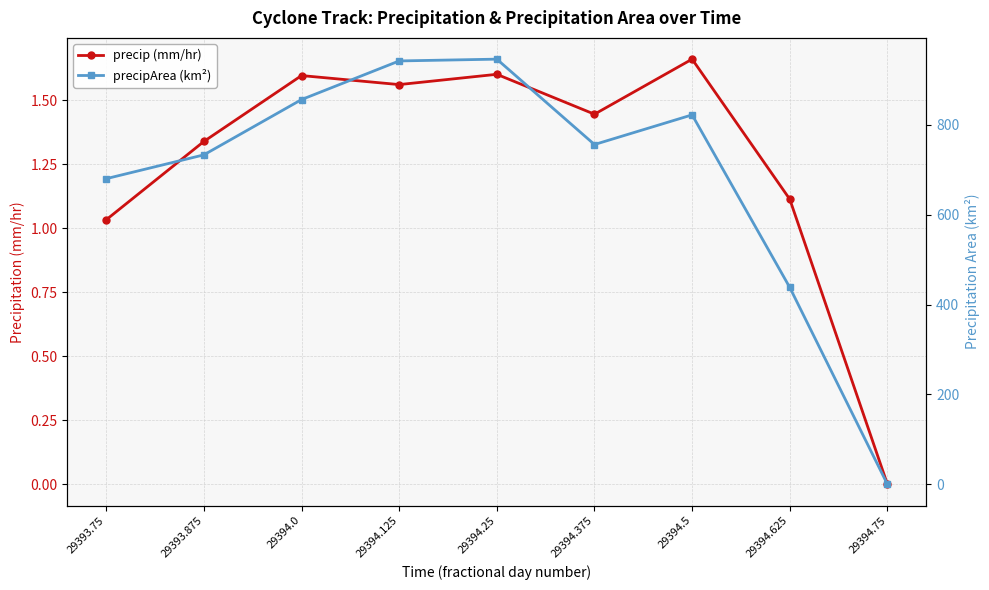

Rank the series by their maximum value, from lowest to highest.

precip (mm/hr), precipArea (km²)